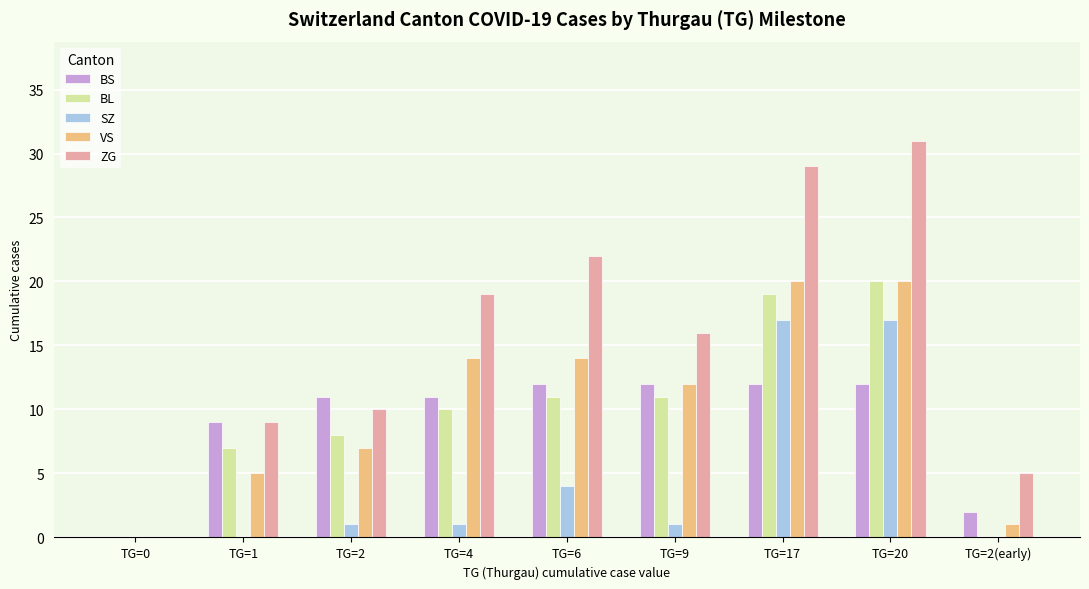

Which series has the largest total across all categories?

ZG